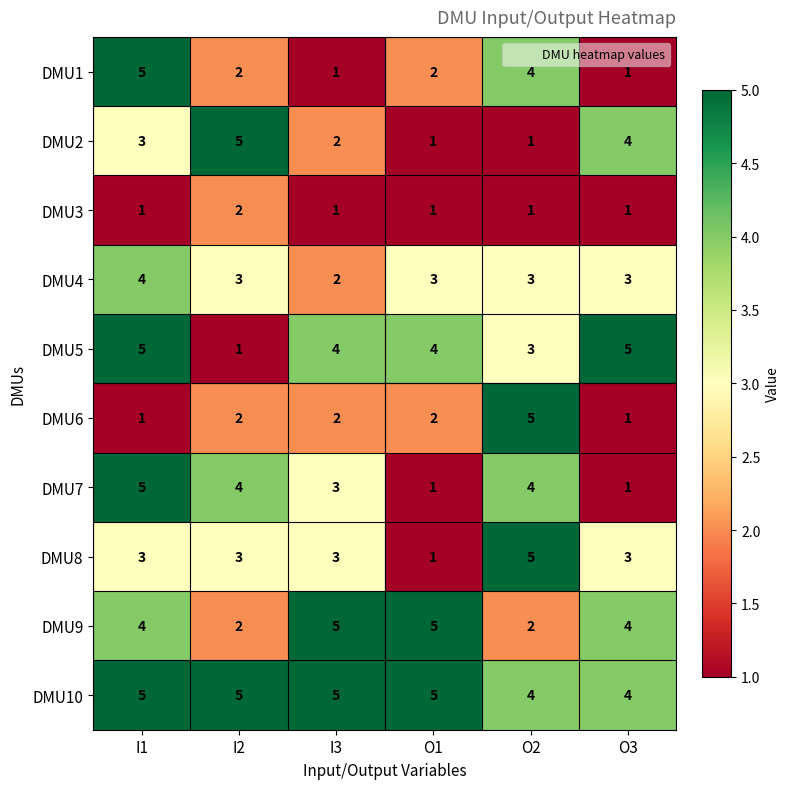

Between I1 and O1, which series saw the biggest shift?

DMU7